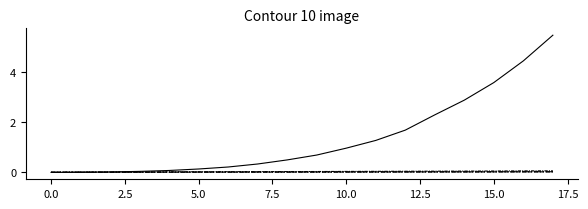

Is it true that Ku_xx equals 0.0 at 11?

True